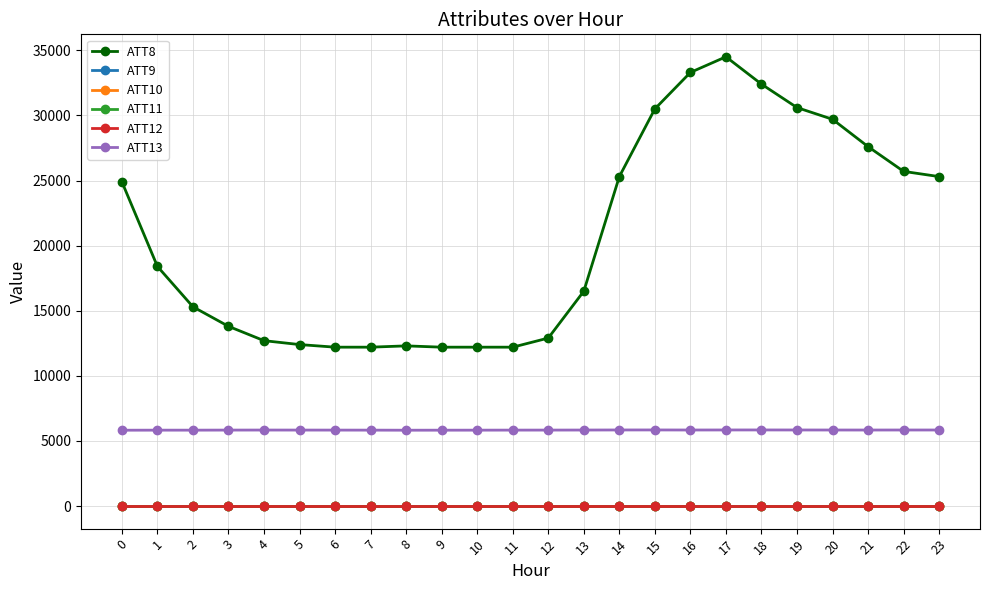

Which series has the widest spread of values?

ATT8